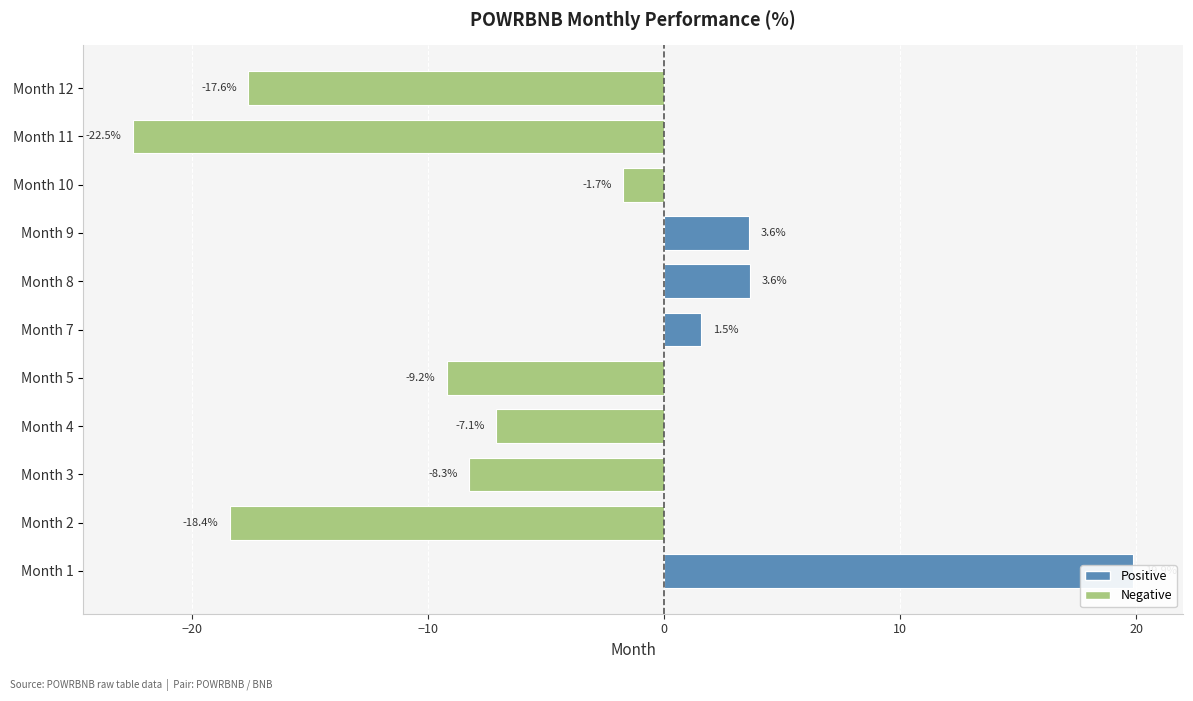

Reading right to left, transcribe all the data shown in this chart.

-17.6	-22.5	-1.7	3.6	3.6	1.5	-9.2	-7.1	-8.3	-18.4	19.9